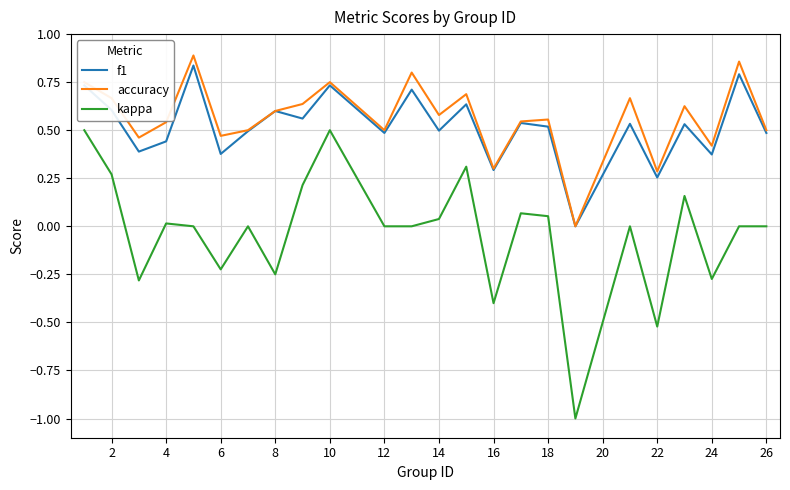

Rank the series by their maximum value, from highest to lowest.

accuracy, f1, kappa